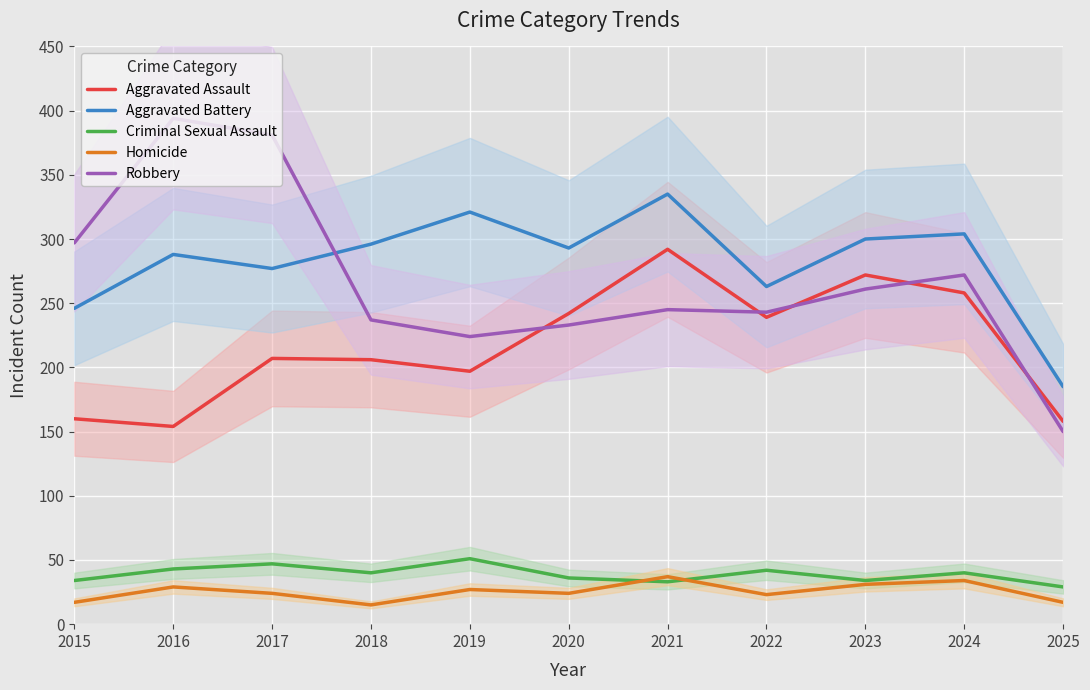

Where is the first local maximum for Aggravated Battery?

2016